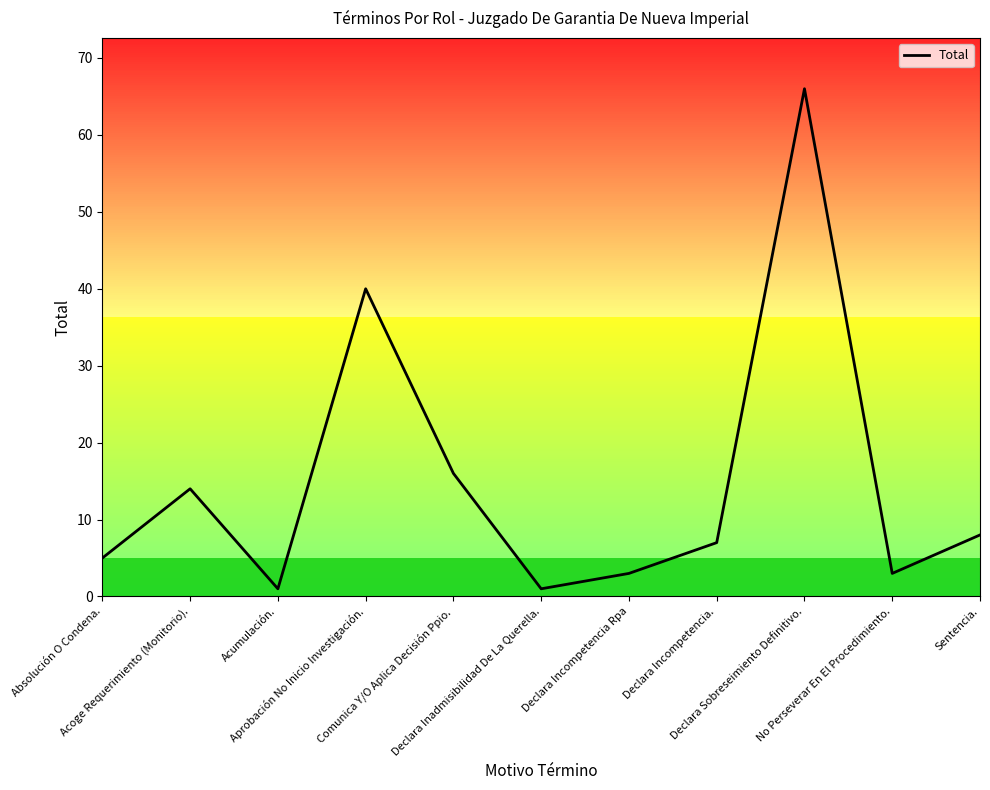

What position from the left is Acoge Requerimiento (Monitorio).?

2